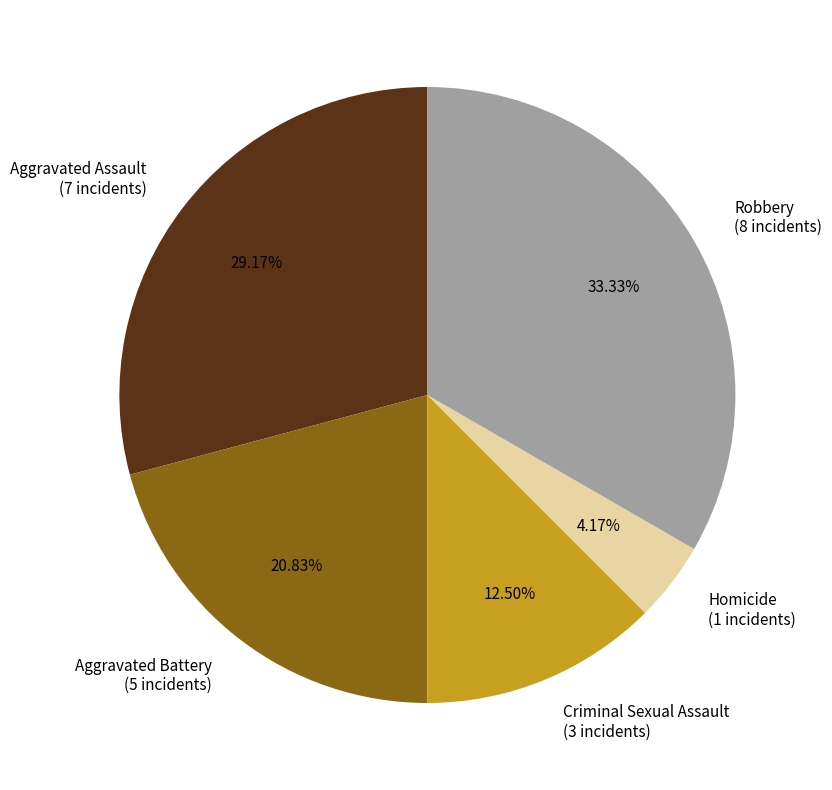

How many segments does this pie chart have?

5